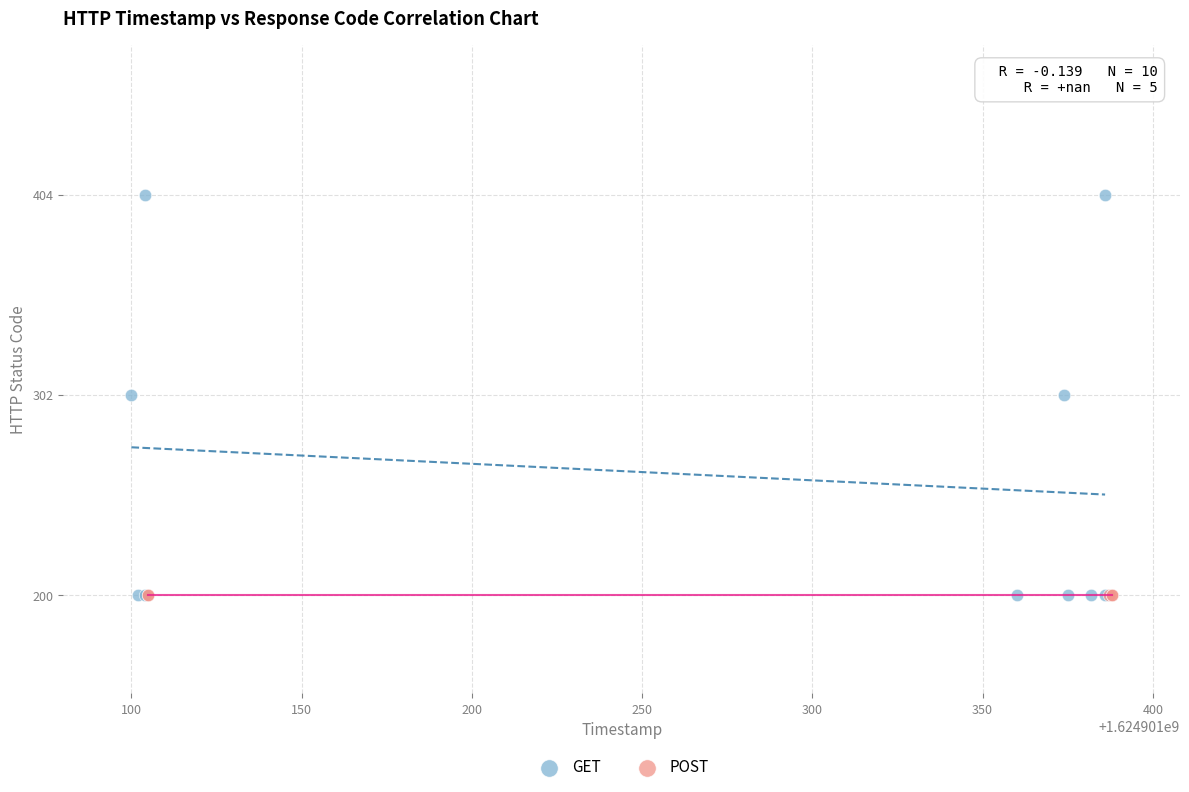

Which series contains the highest Y value?

GET